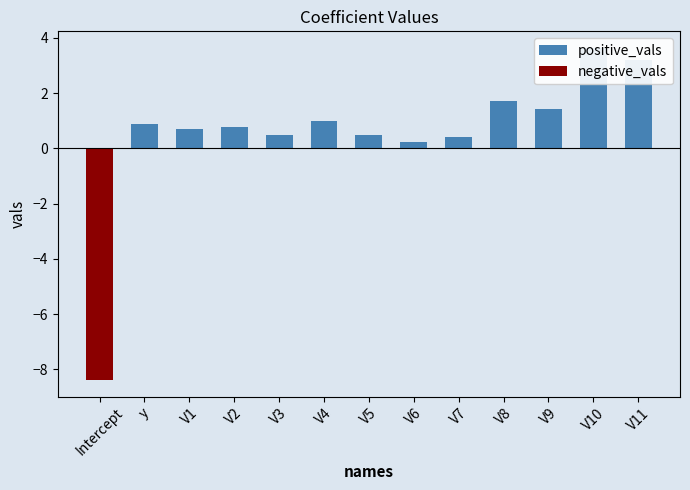

How many groups of bars are there?

13